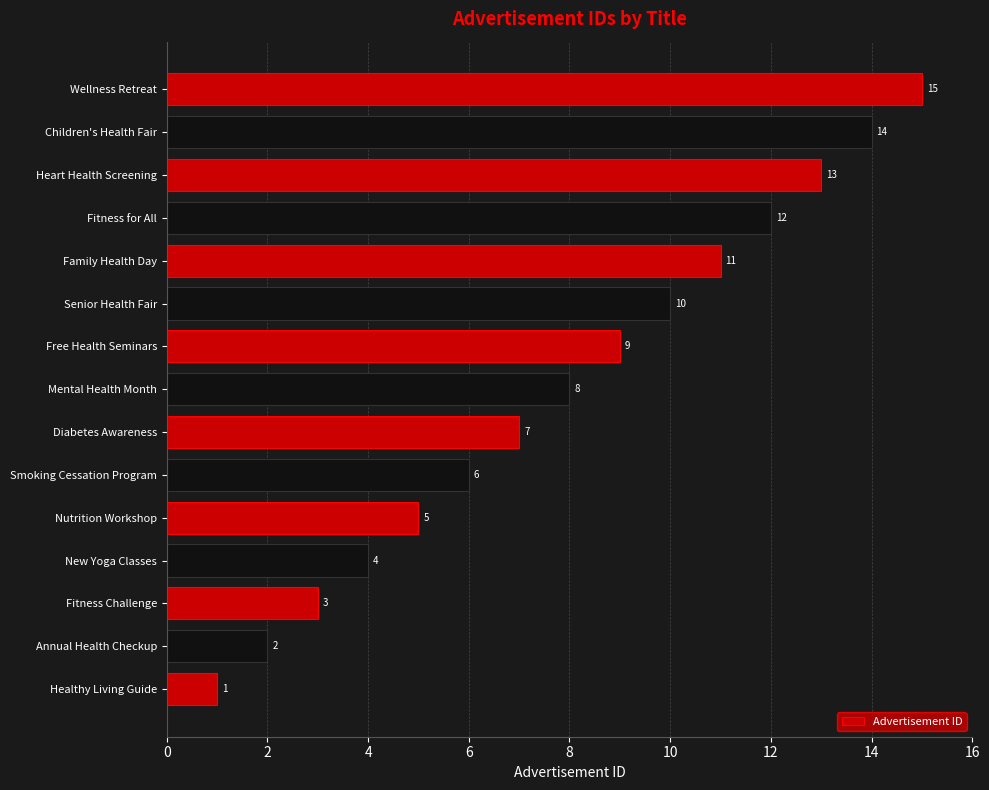

What is the change in value from Mental Health Month to Family Health Day?

+3